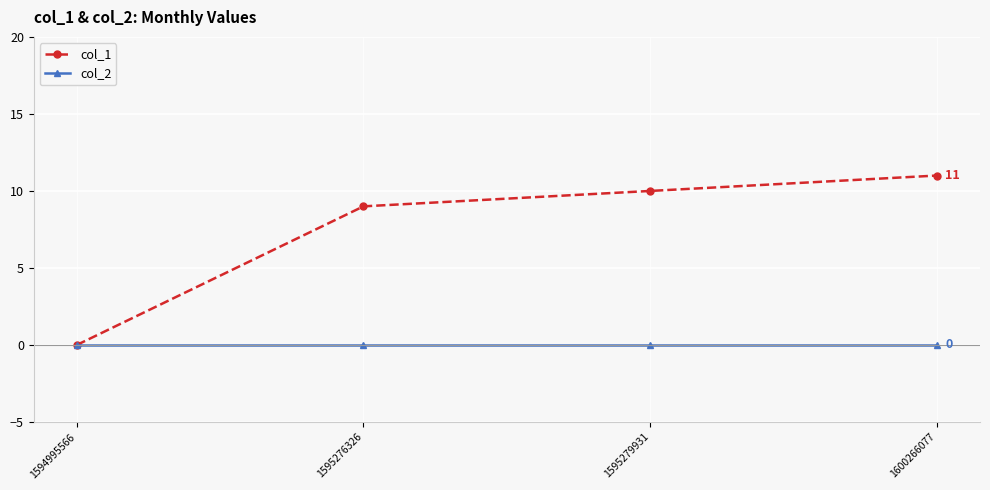

Reading left to right, what are all the values shown in this chart?

col_1: 0	9	10	11
col_2: 0	0	0	0